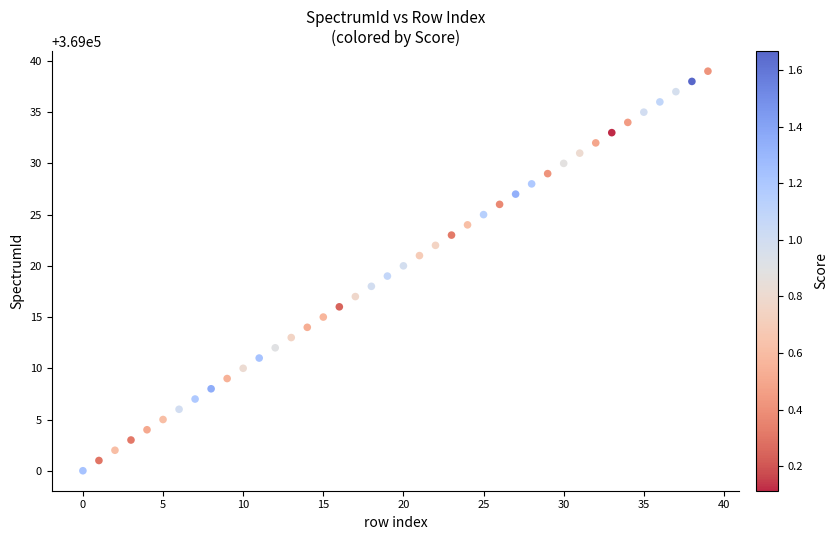

What is the range of Y values (max minus min)?

39